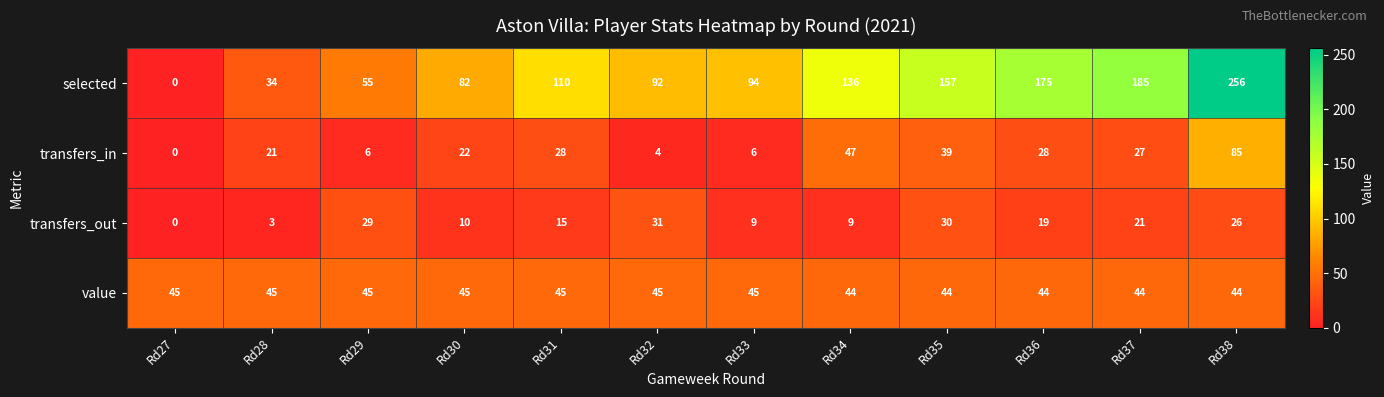

Between Rd29 and Rd32, which series saw the biggest shift?

selected